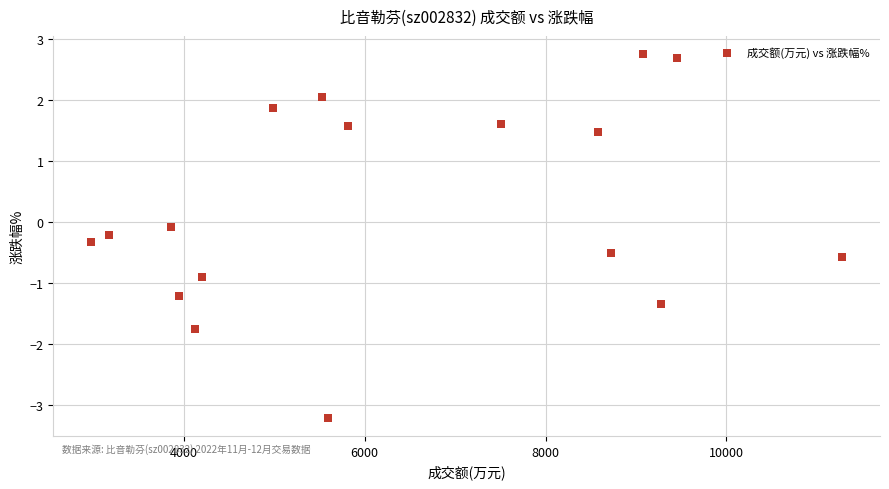

What is the range of Y values (max minus min)?

6.0